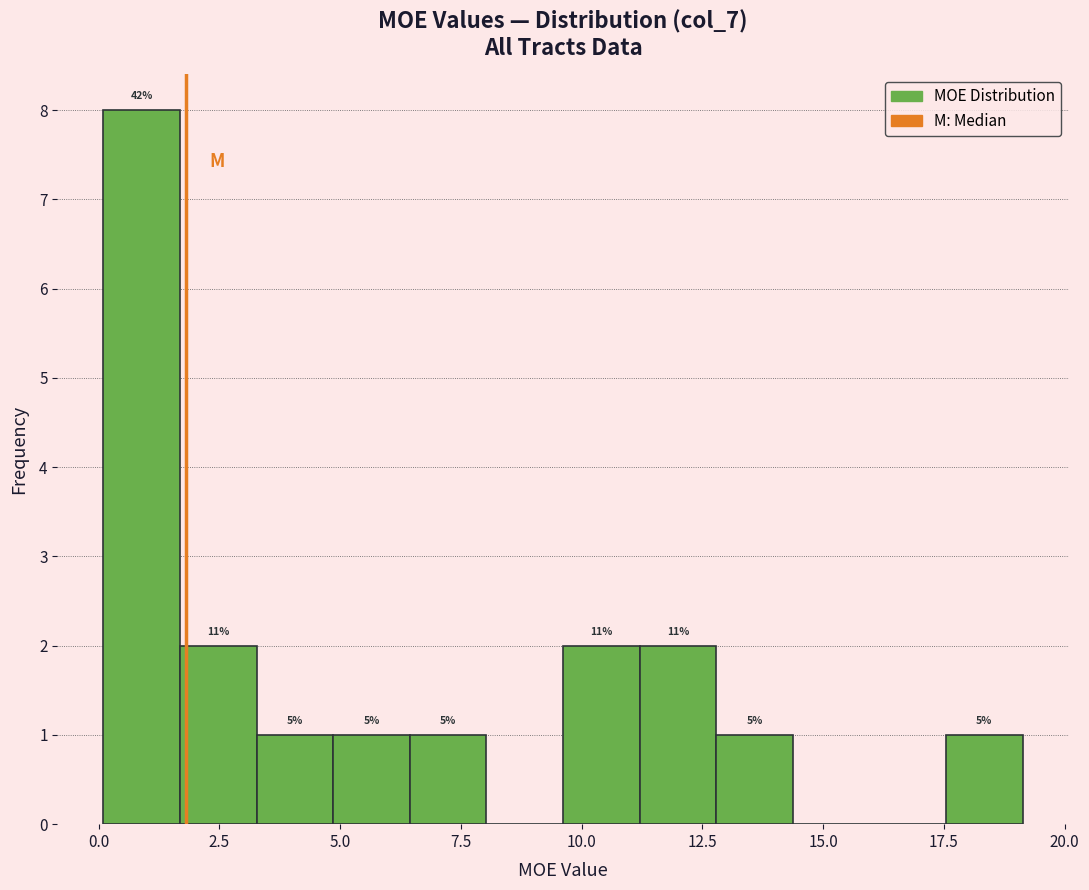

Read against the x-axis, roughly where is the centre of the tallest bar?

1.0